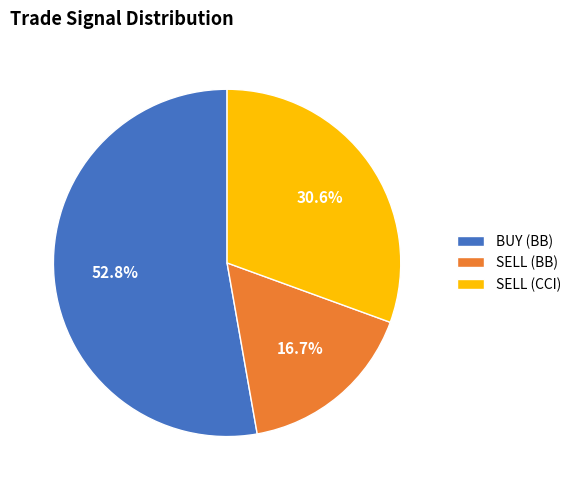

How much of the chart is everything except SELL (BB)?

83.3%